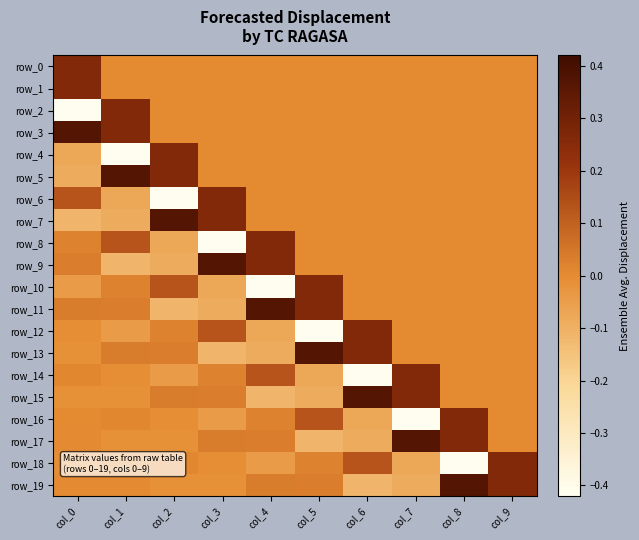

How many values in row_1 are above zero?

1